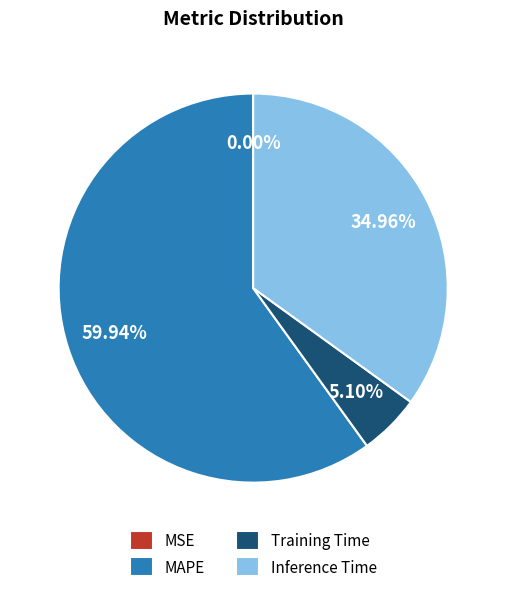

Between Inference Time and MAPE, which is larger?

MAPE